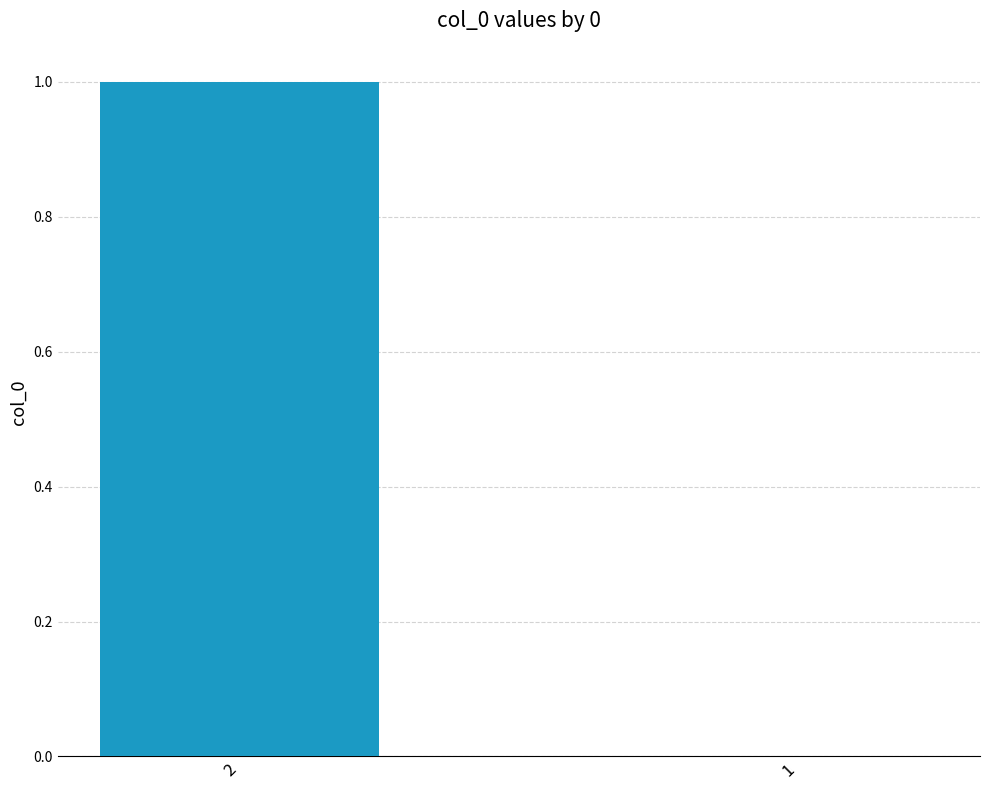

Which label corresponds to the largest value in the chart?

2